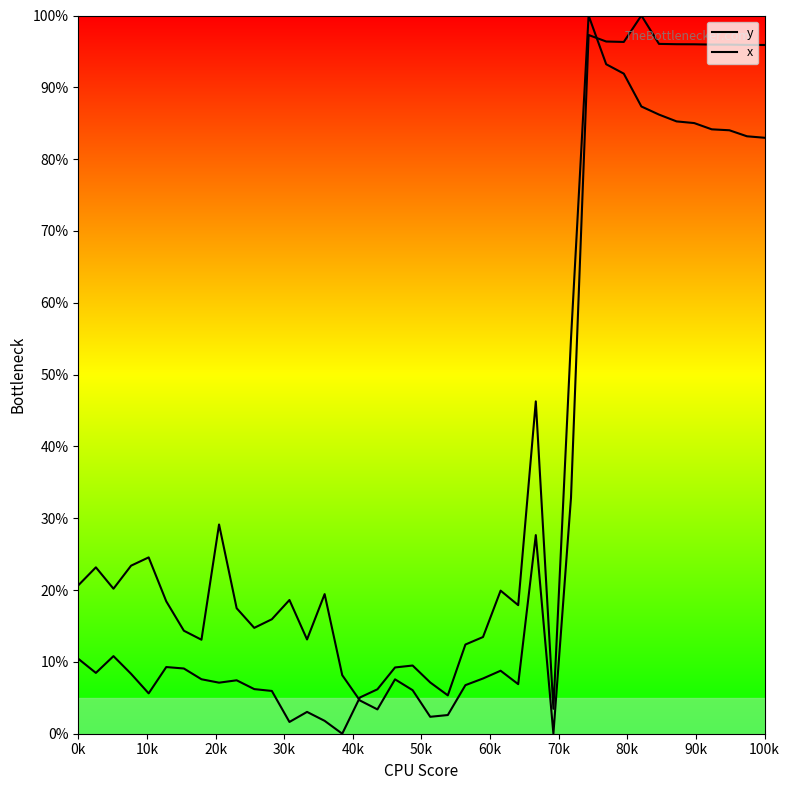

Which series has the largest range (max minus min)?

y